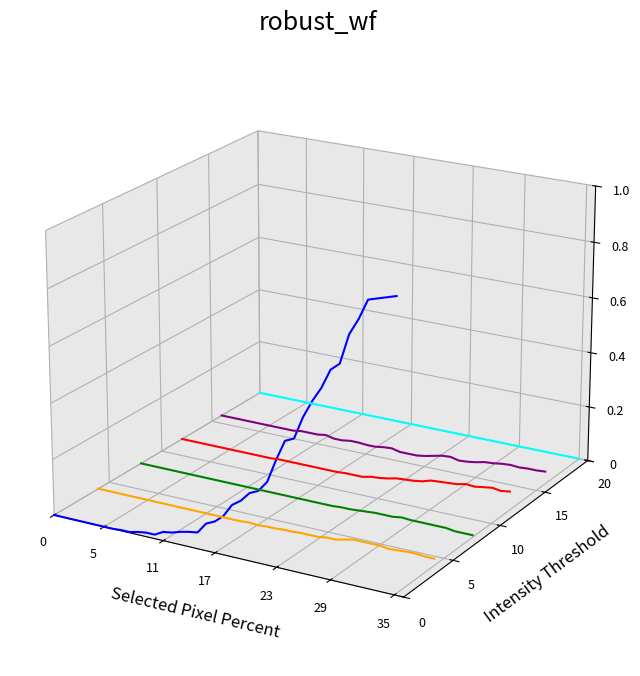

How many times do BL and CH cross each other?

1